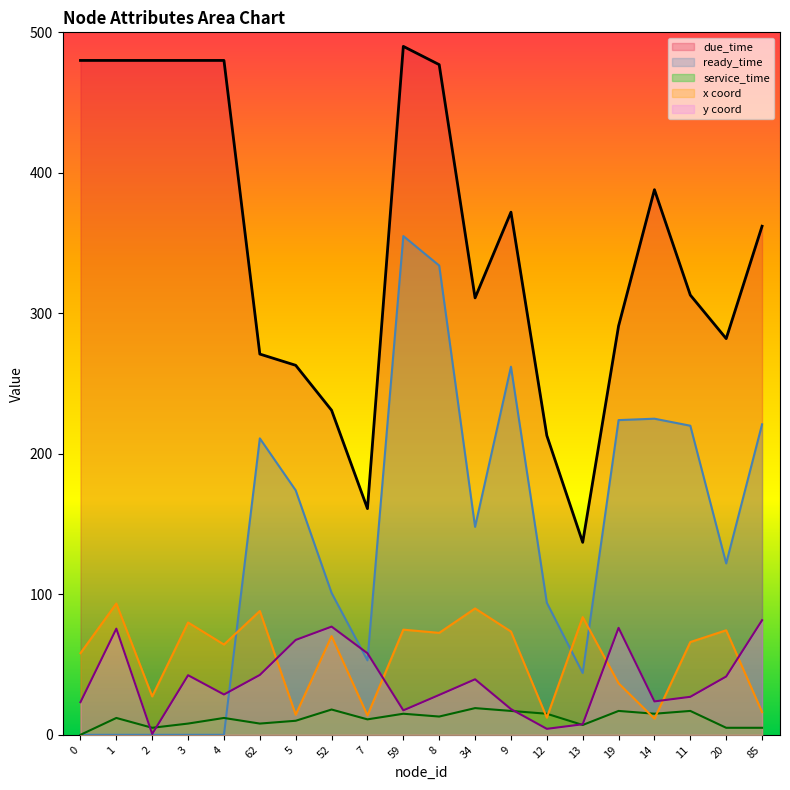

Reading left to right, extract all data points from this chart.

x: 58.1	93.4	27.3	79.9	64.2	88.1	14.3	70.3	13.8	74.8	72.5	89.9	73.5	12.2	83.8	36.7	11.5	66.0	74.4	16.2
y: 23.2	75.6	0.6	42.4	28.7	42.6	67.5	77.0	58.0	17.4	28.4	39.5	18.3	4.2	7.5	76.1	23.8	27.1	41.5	81.6
due_time: 480.0	480.0	480.0	480.0	480.0	271.0	263.0	231.0	161.0	490.0	477.0	311.0	372.0	213.0	137.0	291.0	388.0	313.0	282.0	362.0
ready_time: 0.0	0.0	0.0	0.0	0.0	211.0	174.0	101.0	53.0	355.0	334.0	148.0	262.0	94.0	44.0	224.0	225.0	220.0	122.0	221.0
service_time: 0.0	12.0	5.0	8.0	12.0	8.0	10.0	18.0	11.0	15.0	13.0	19.0	17.0	15.0	7.0	17.0	15.0	17.0	5.0	5.0